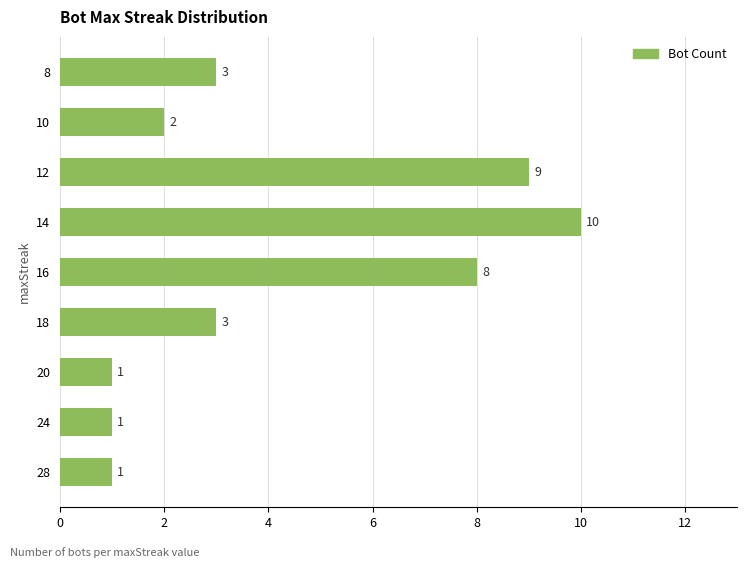

Which label corresponds to the largest value in the chart?

14